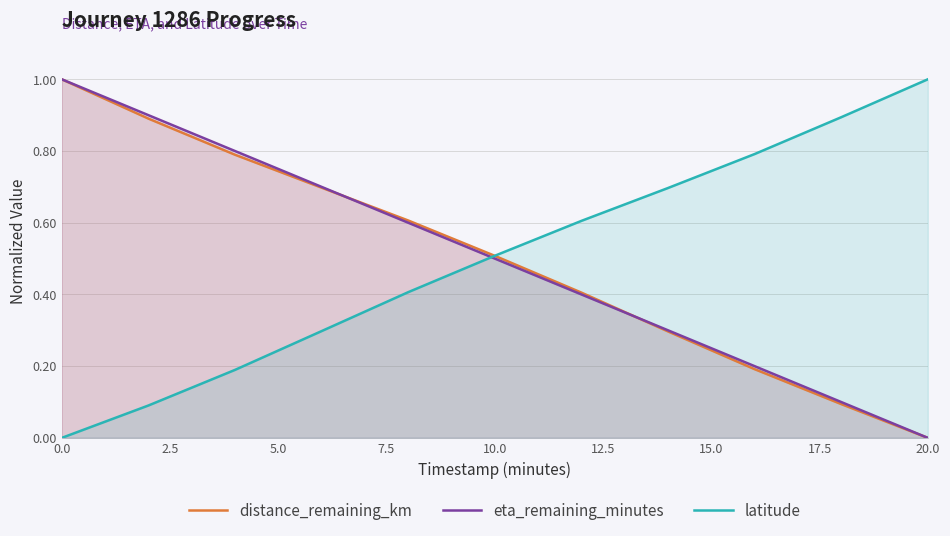

The latitude series shows 1.7 at 20.0. True or false?

False